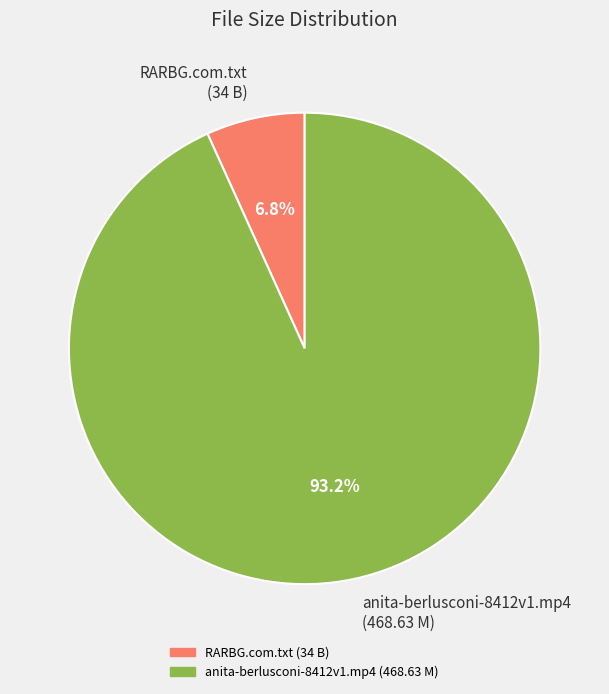

Which slice represents more than half of the pie?

anita-berlusconi-8412v1.mp4